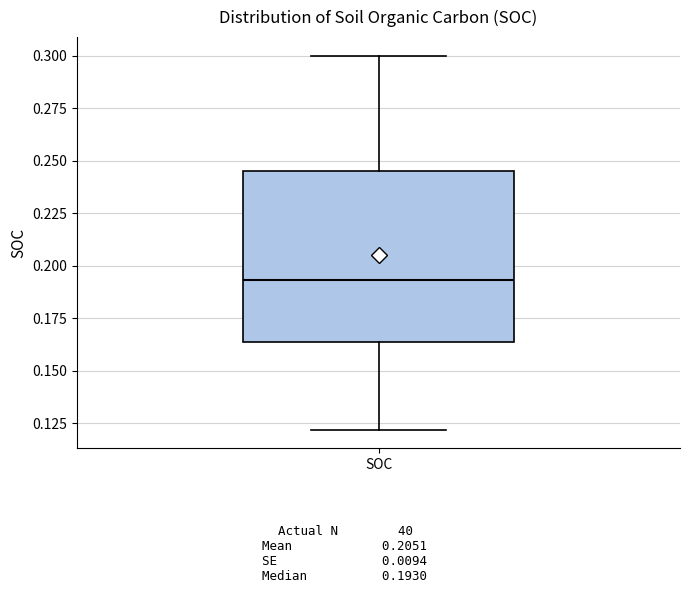

Read this box plot against the y-axis: the position of the median line, the range covered by the box, and the ends of both whiskers. The values are not printed on the chart, so give them approximately, as read against the axis.

median 0.195, box 0.165 to 0.245, whiskers 0.120 to 0.300